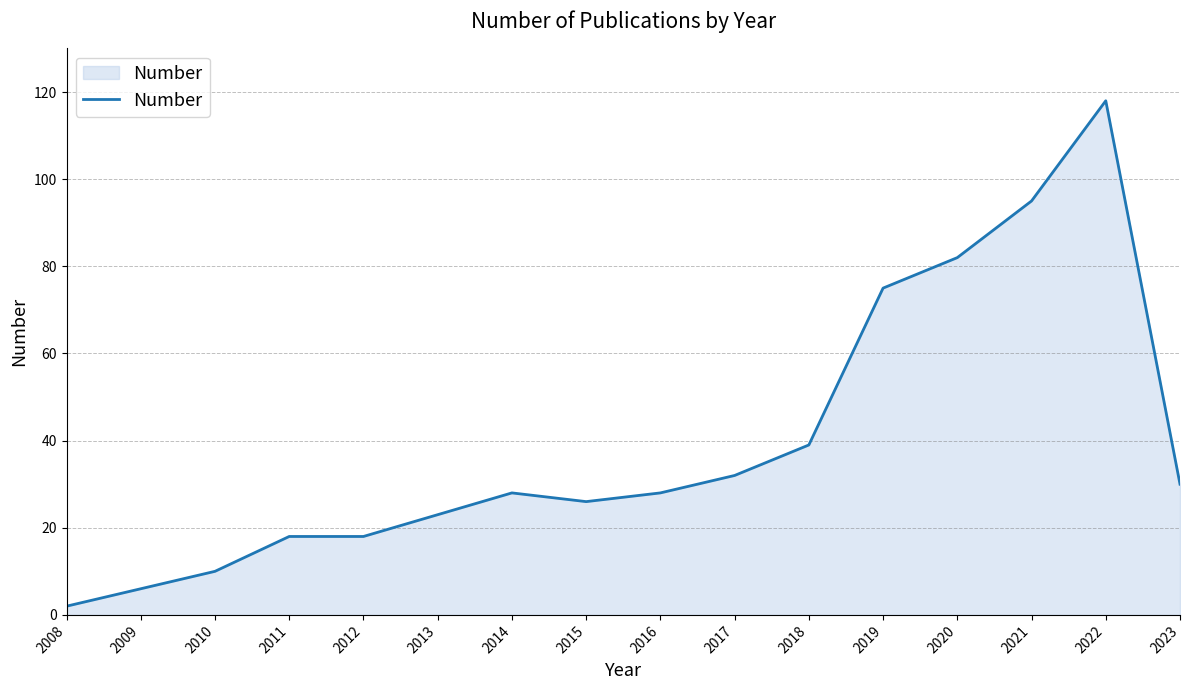

True or false: the data shows 24 at 2011.

False